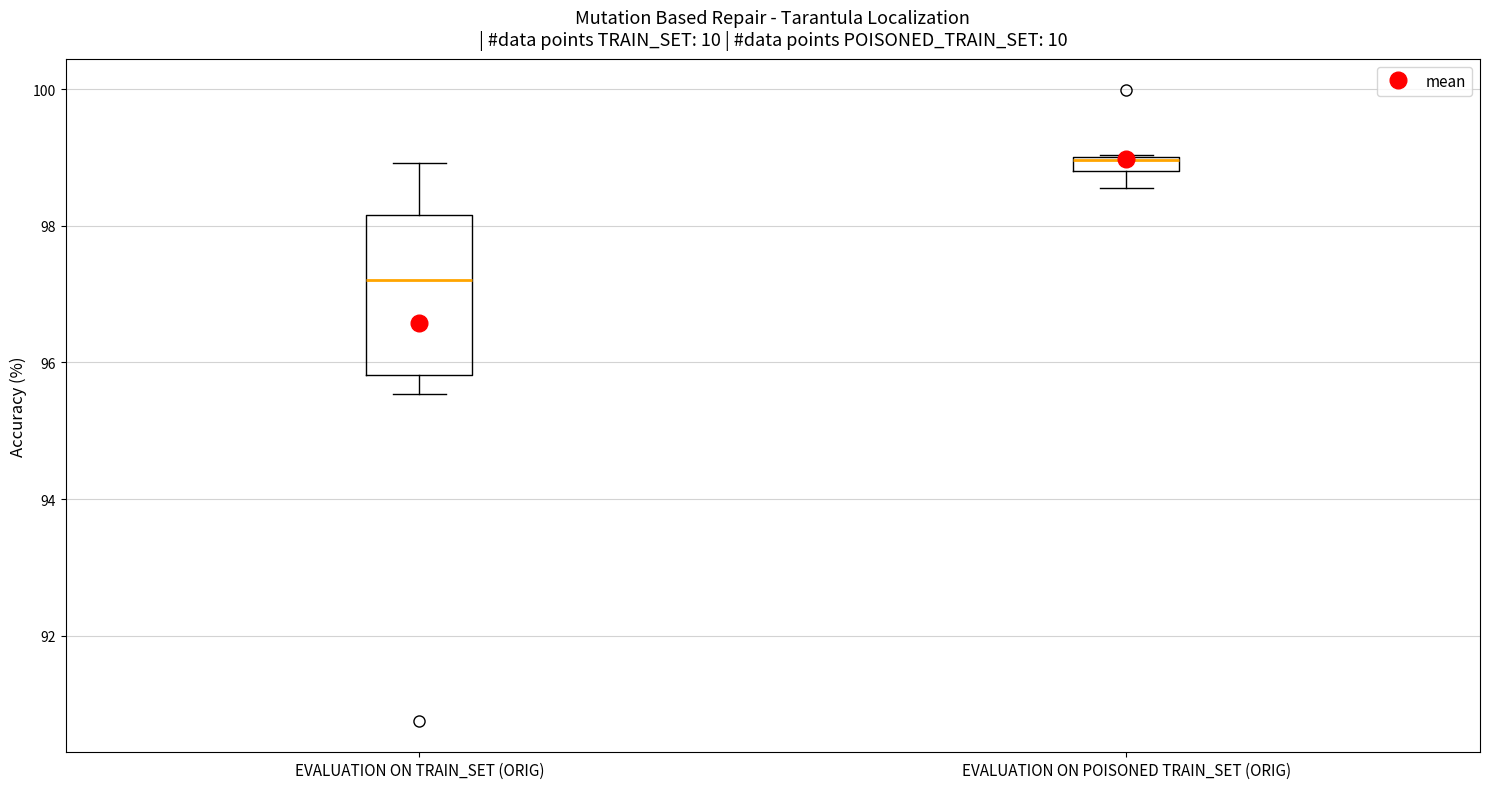

Which box has the highest median line?

EVALUATION ON POISONED TRAIN_SET (ORIG)